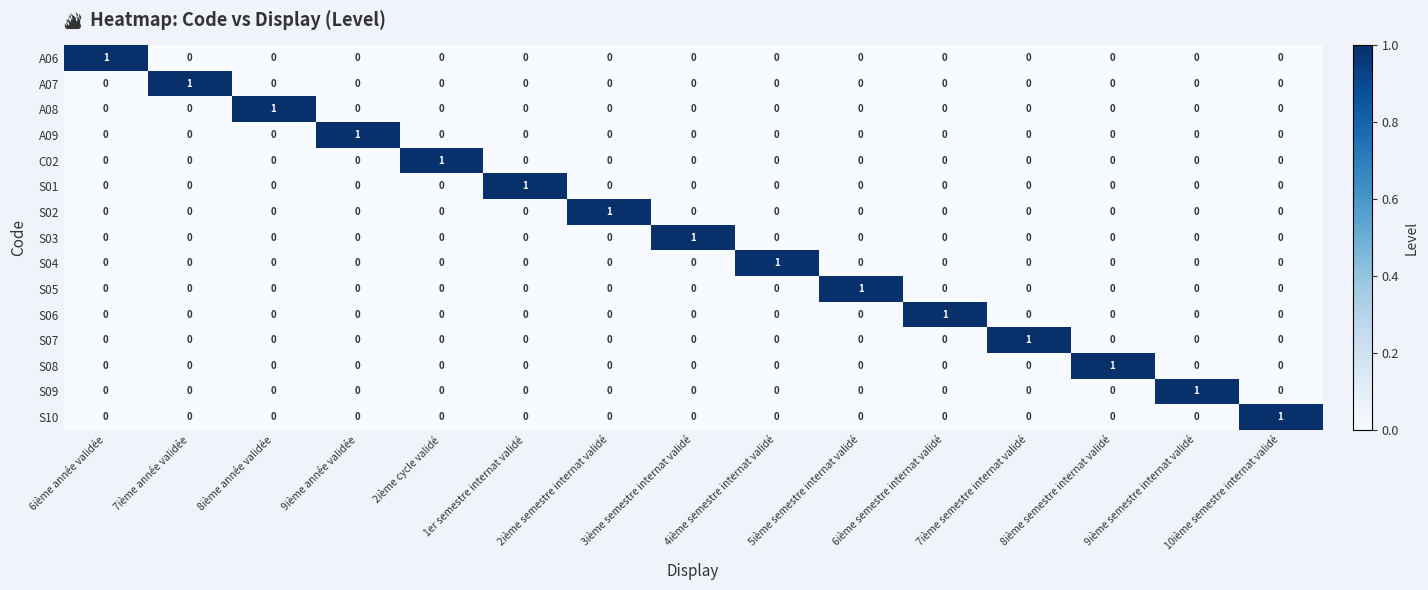

How many categories are shown in the chart?

15